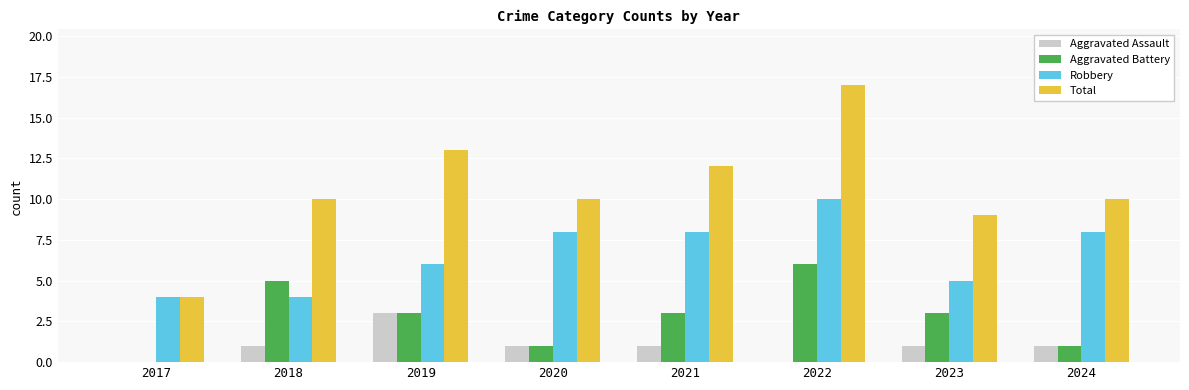

Reading right to left, transcribe all the data shown in this chart.

Aggravated Assault: 1	1	0	1	1	3	1	0
Aggravated Battery: 1	3	6	3	1	3	5	0
Robbery: 8	5	10	8	8	6	4	4
Total: 10	9	17	12	10	13	10	4